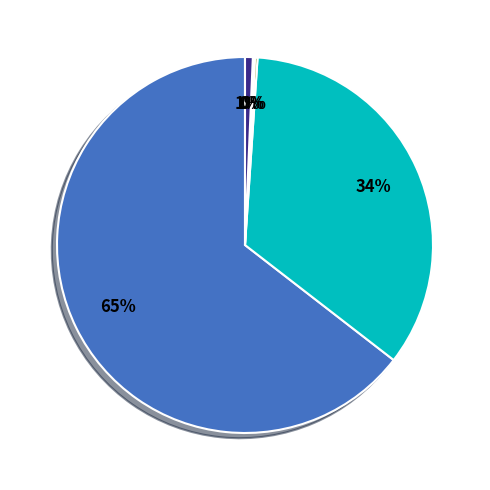

Does any single category account for the majority?

Yes